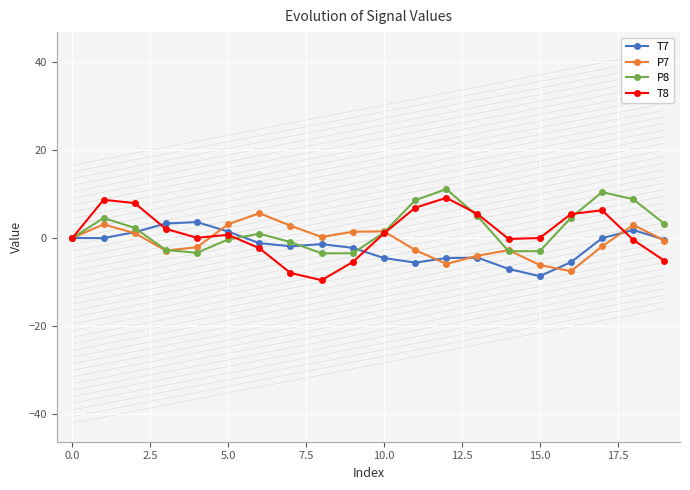

What is the maximum value for P7?

5.6